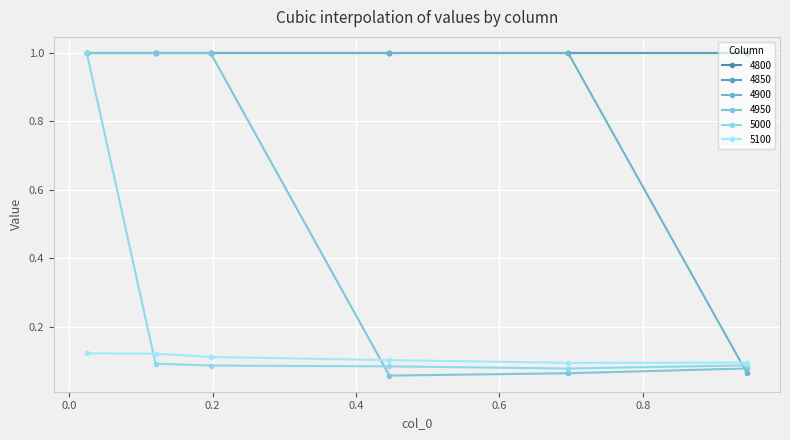

Which series has the largest range (max minus min)?

4950